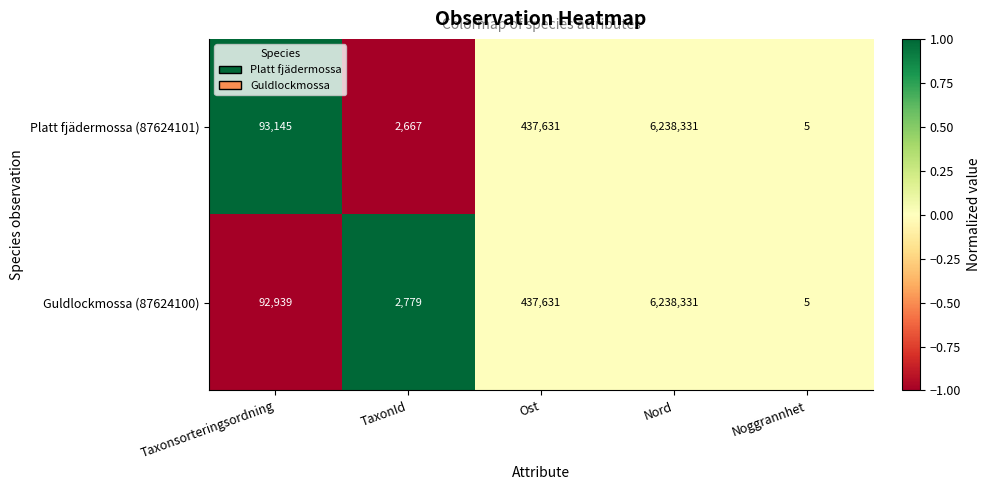

Which category has the lowest value across all series?

Noggrannhet